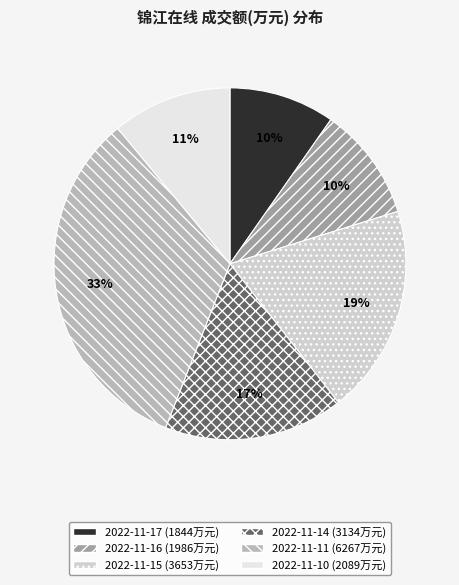

Which category has the biggest portion of the pie?

2022-11-11